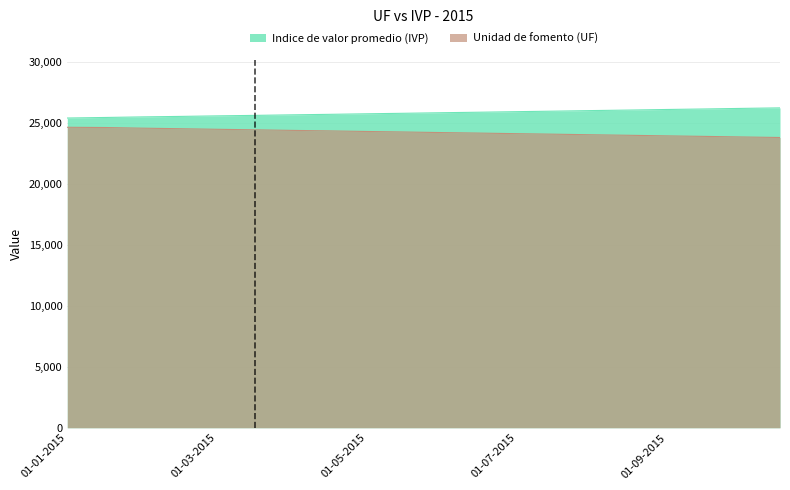

List the series in order of their overall mean, lowest first.

Unidad de fomento (UF), Indice de valor promedio (IVP)